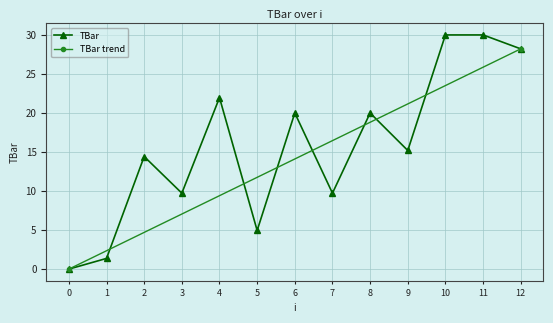

What is the average value?

15.8